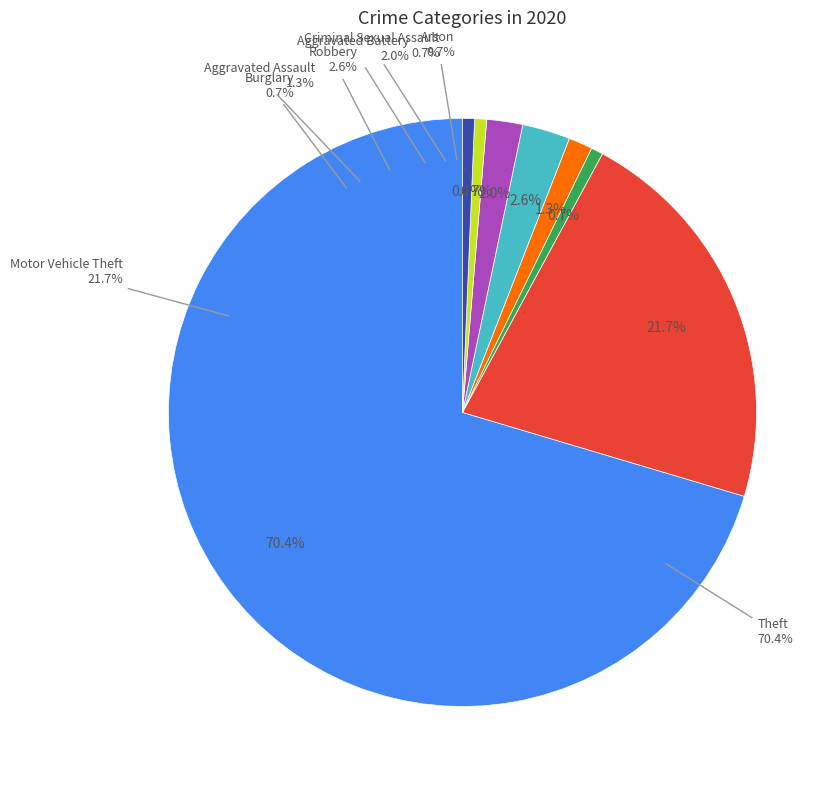

Combined, do Aggravated Battery and Motor Vehicle Theft account for over 50%?

No